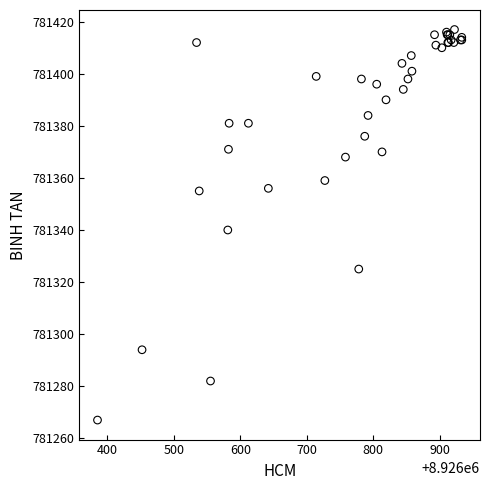

What Y value in the scatter plot is closest to 781342?

781340